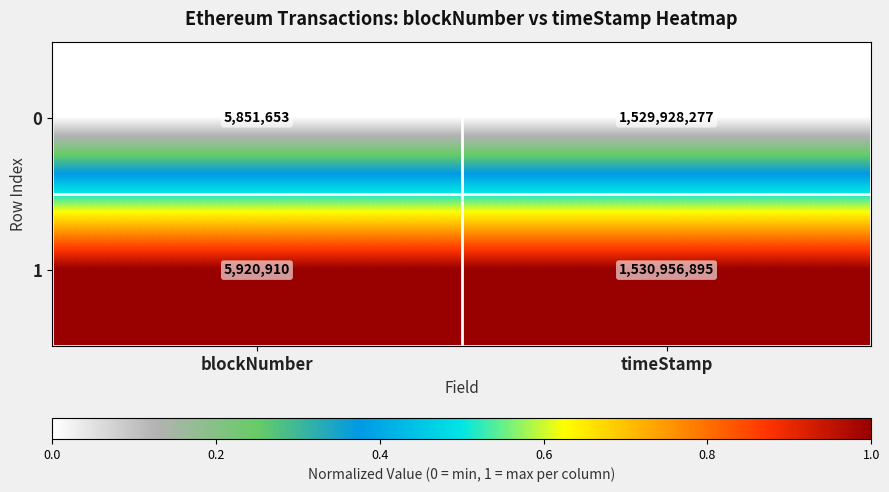

True or false: 1 has a value of 1530956895 at timeStamp.

True